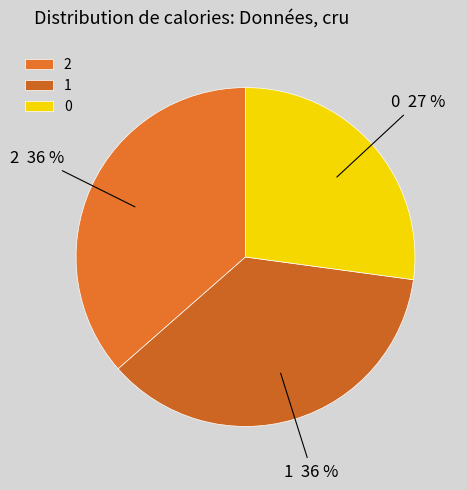

How many slices are in this pie chart?

3